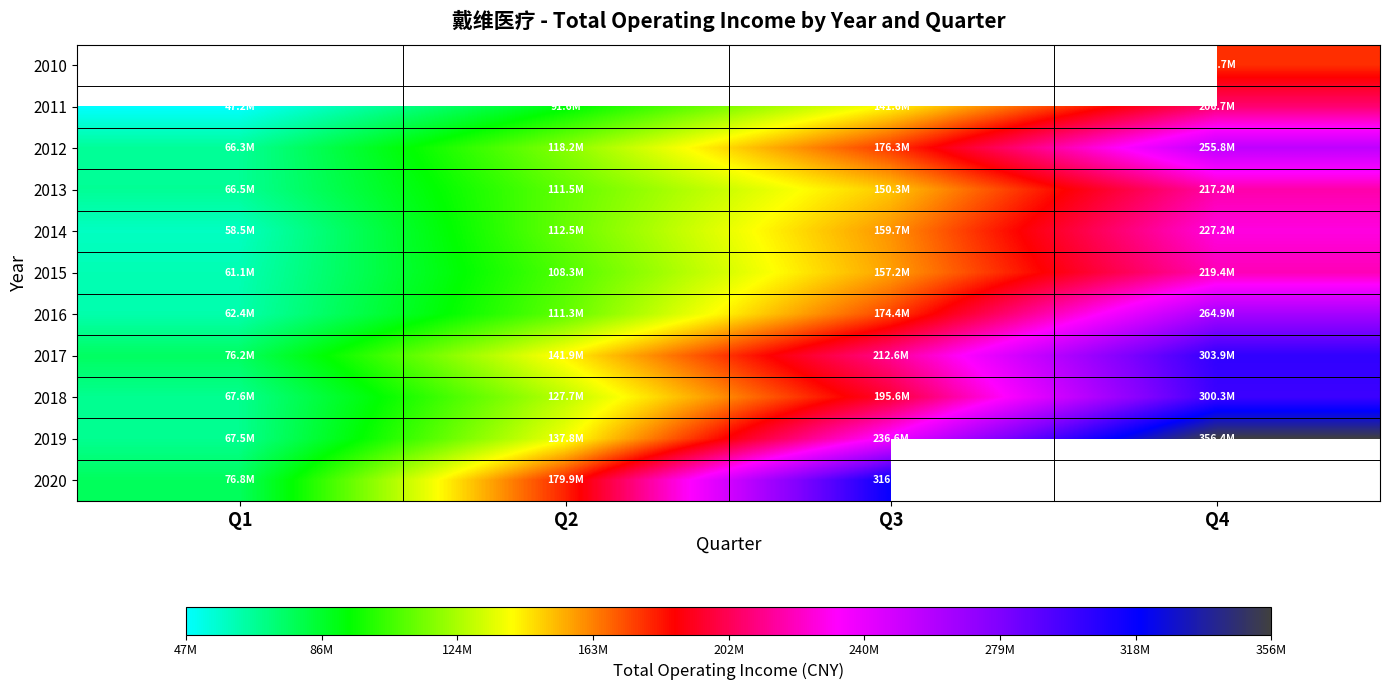

What is the maximum value shown in the chart?

356352075.2